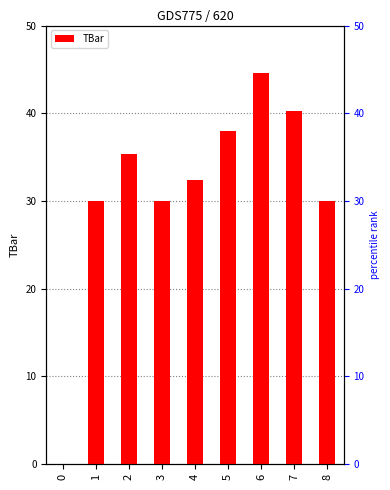

Where does the data first go above 32?

2